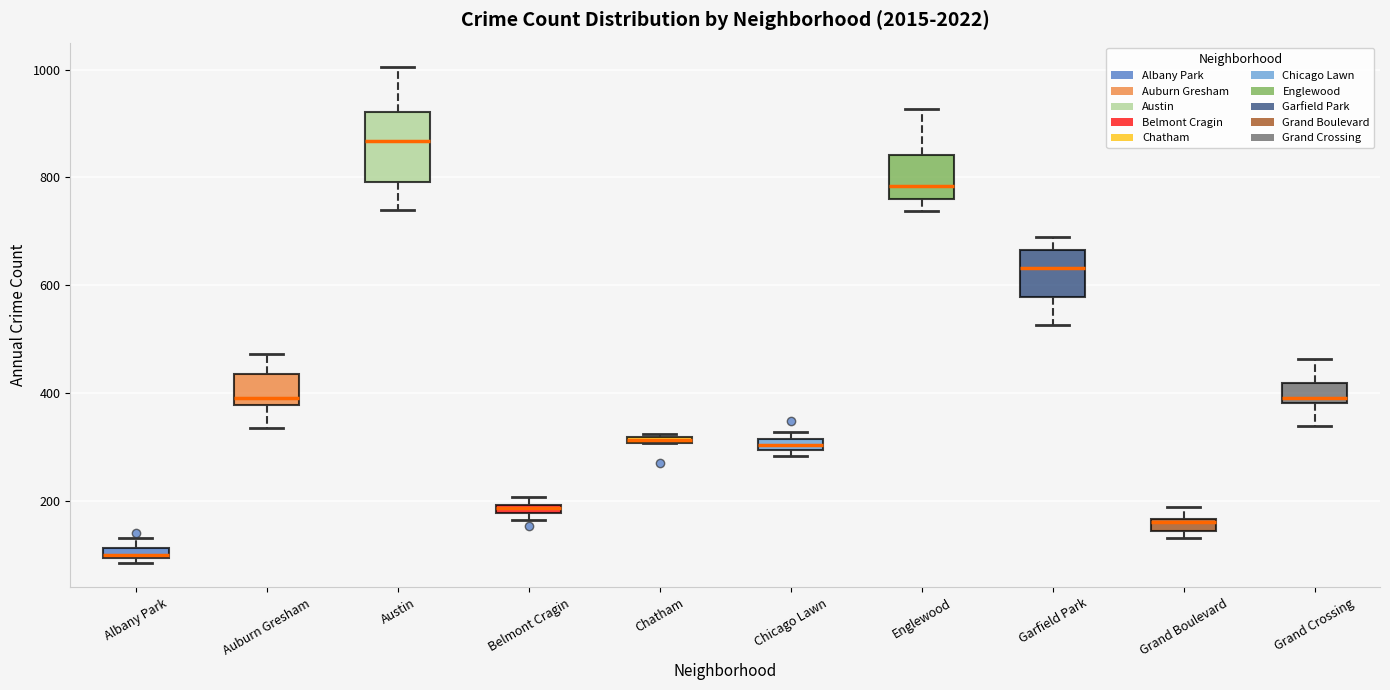

Which box's median line is the lowest?

Albany Park